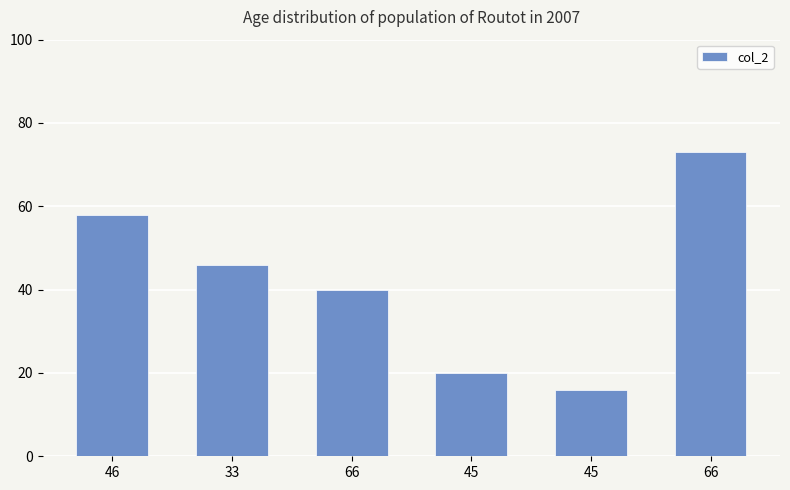

Which label corresponds to the smallest value in the chart?

45